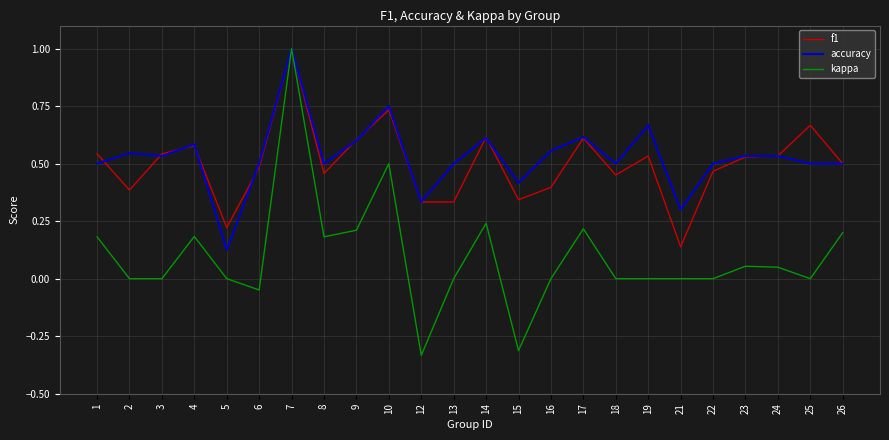

Which category has the lowest value in the accuracy series?

5